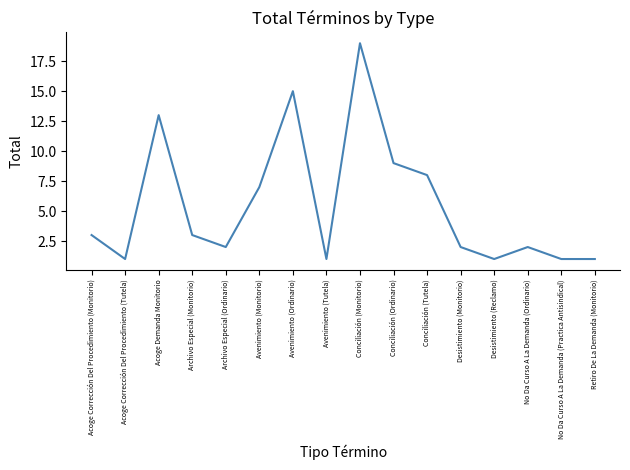

True or false: the data has more than 2 interior local peaks.

True